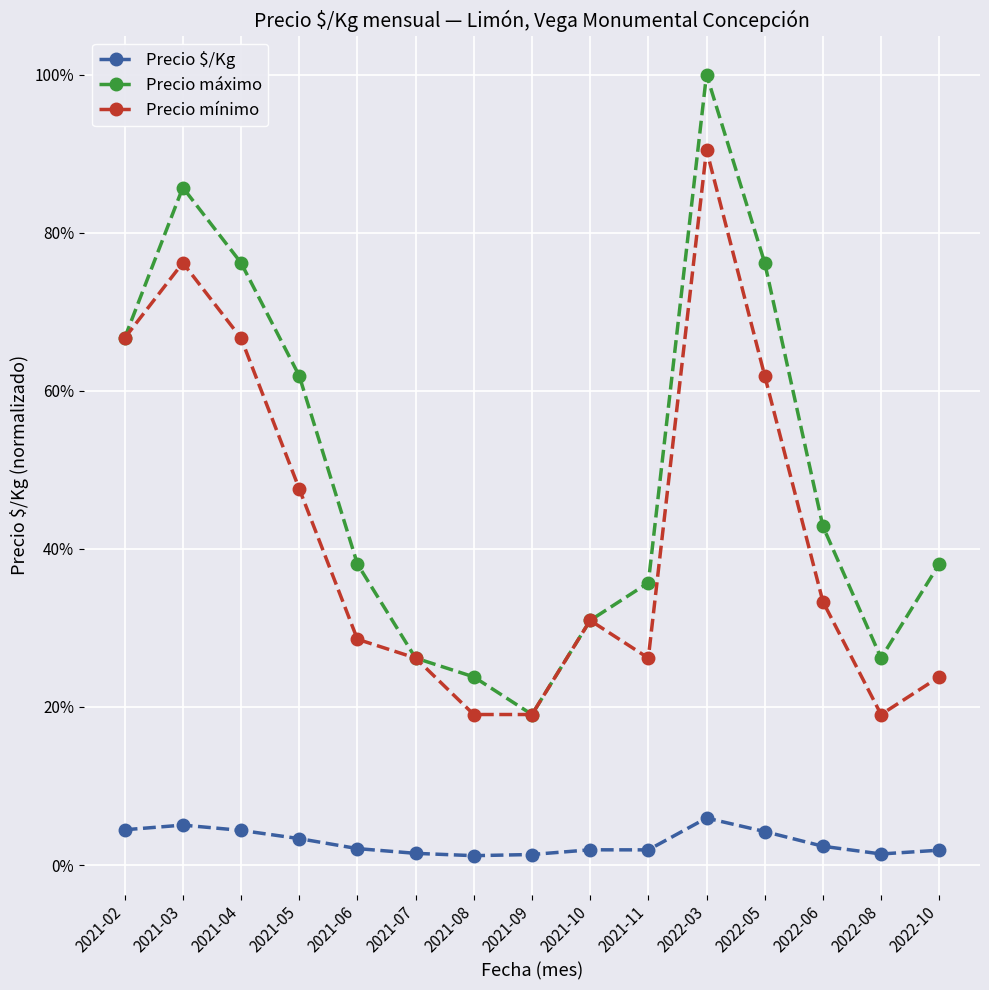

Which series has the largest total across all categories?

Precio máximo